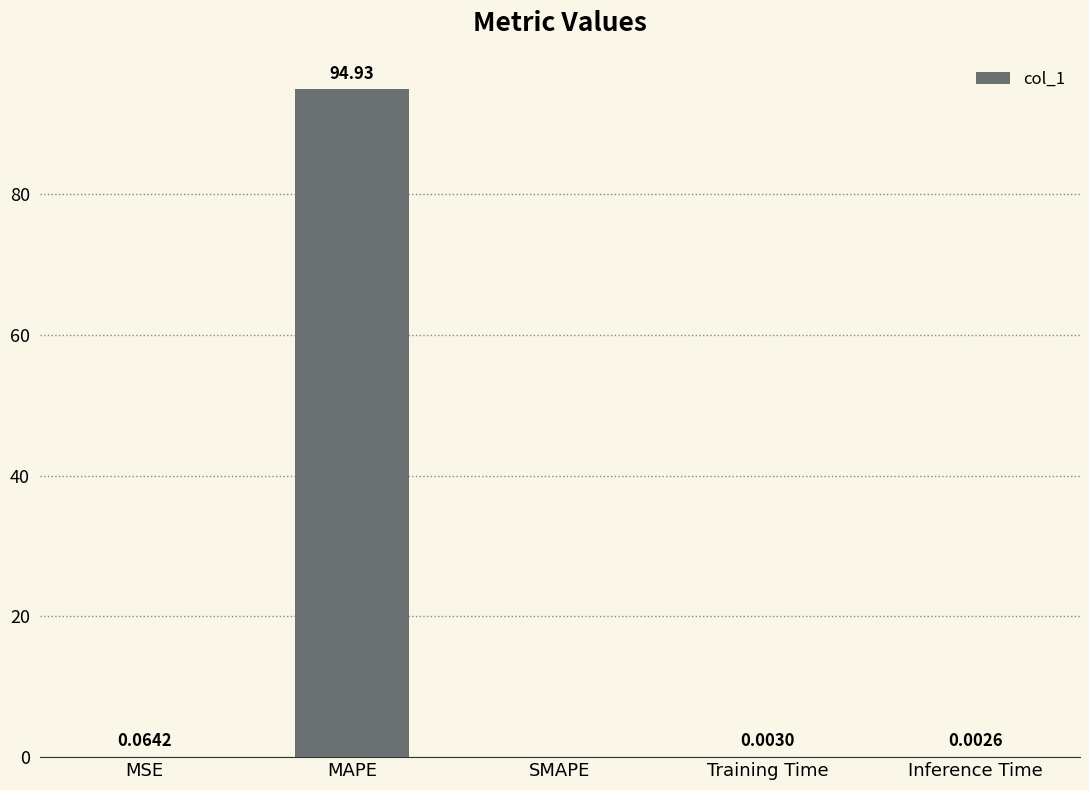

What is the sum of all values?

95.0